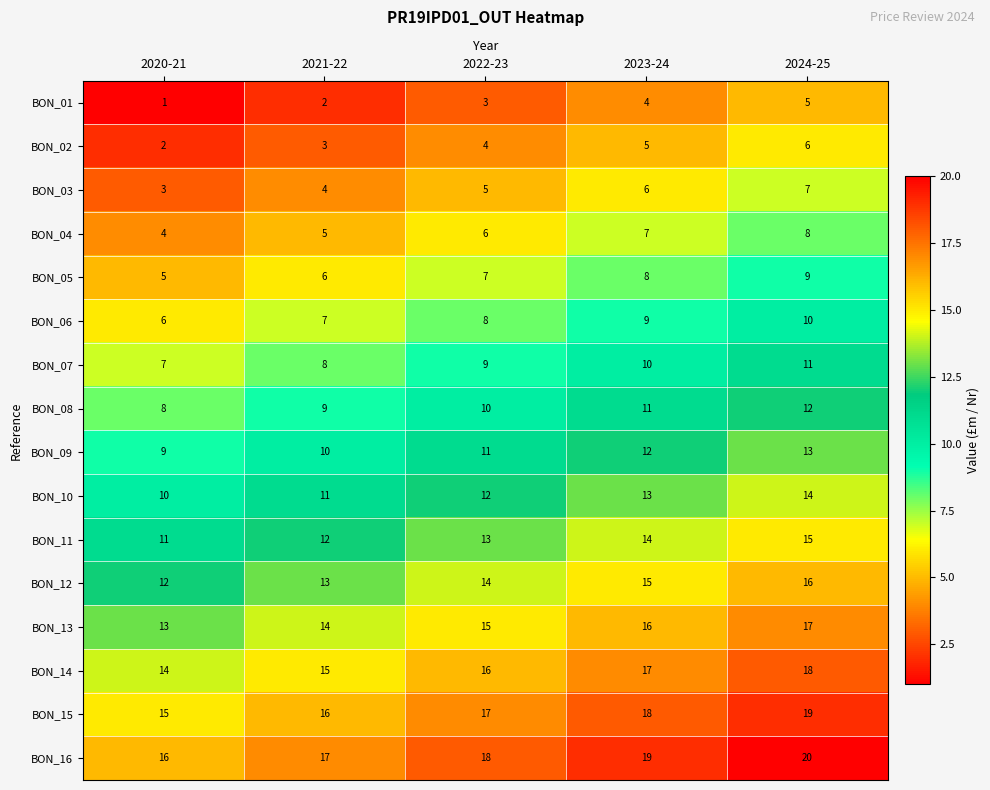

At how many categories does at least one series exceed 13?

5